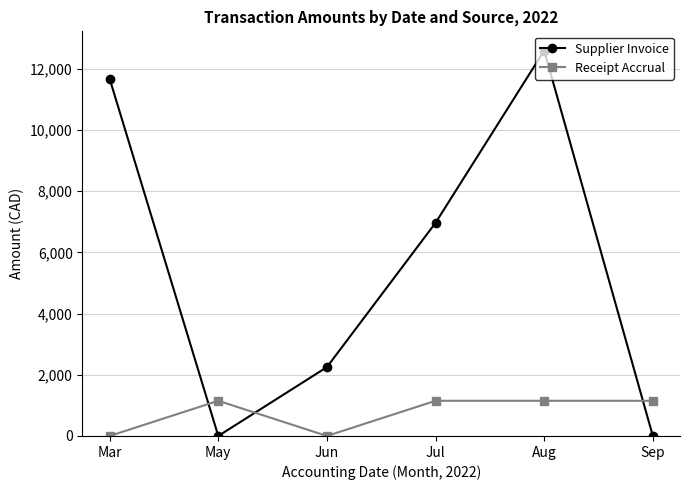

At how many categories does at least one series exceed 270?

6